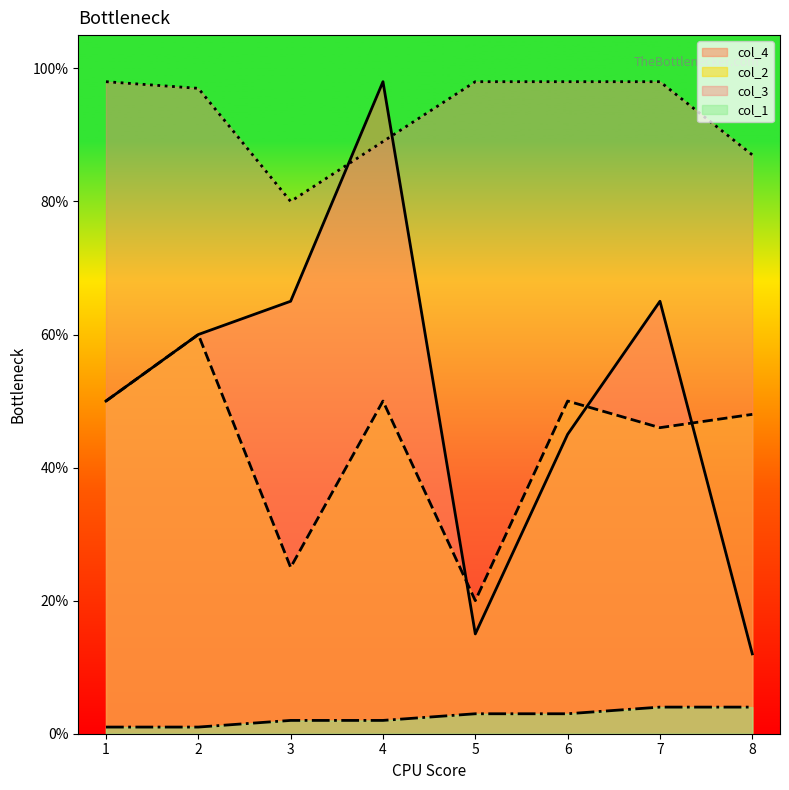

True or false: col_4 has a value of 98 at 4.

True